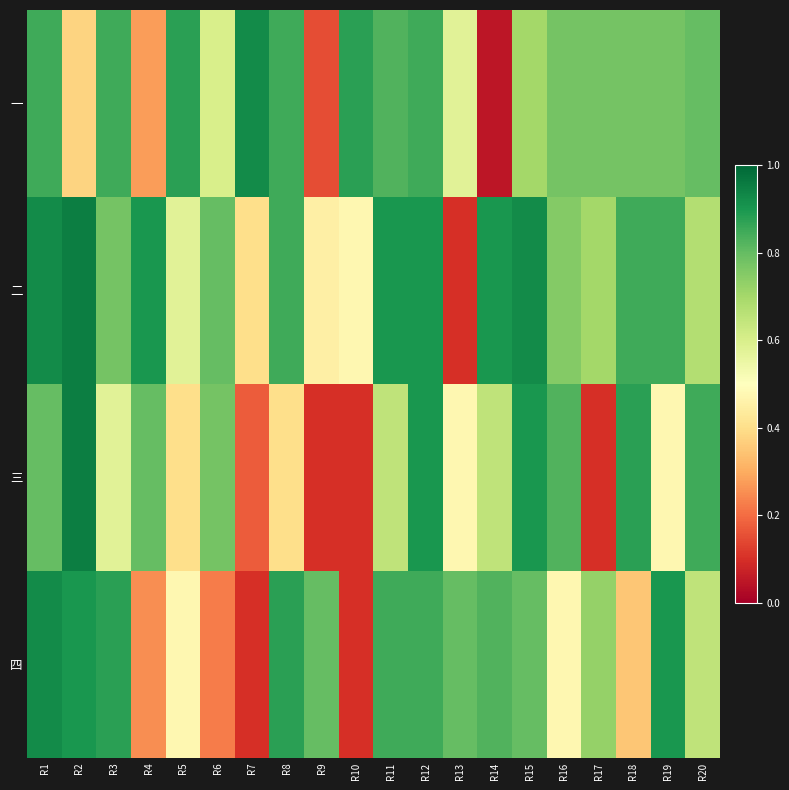

What is the spread (max minus min) of values at R18?

0.5